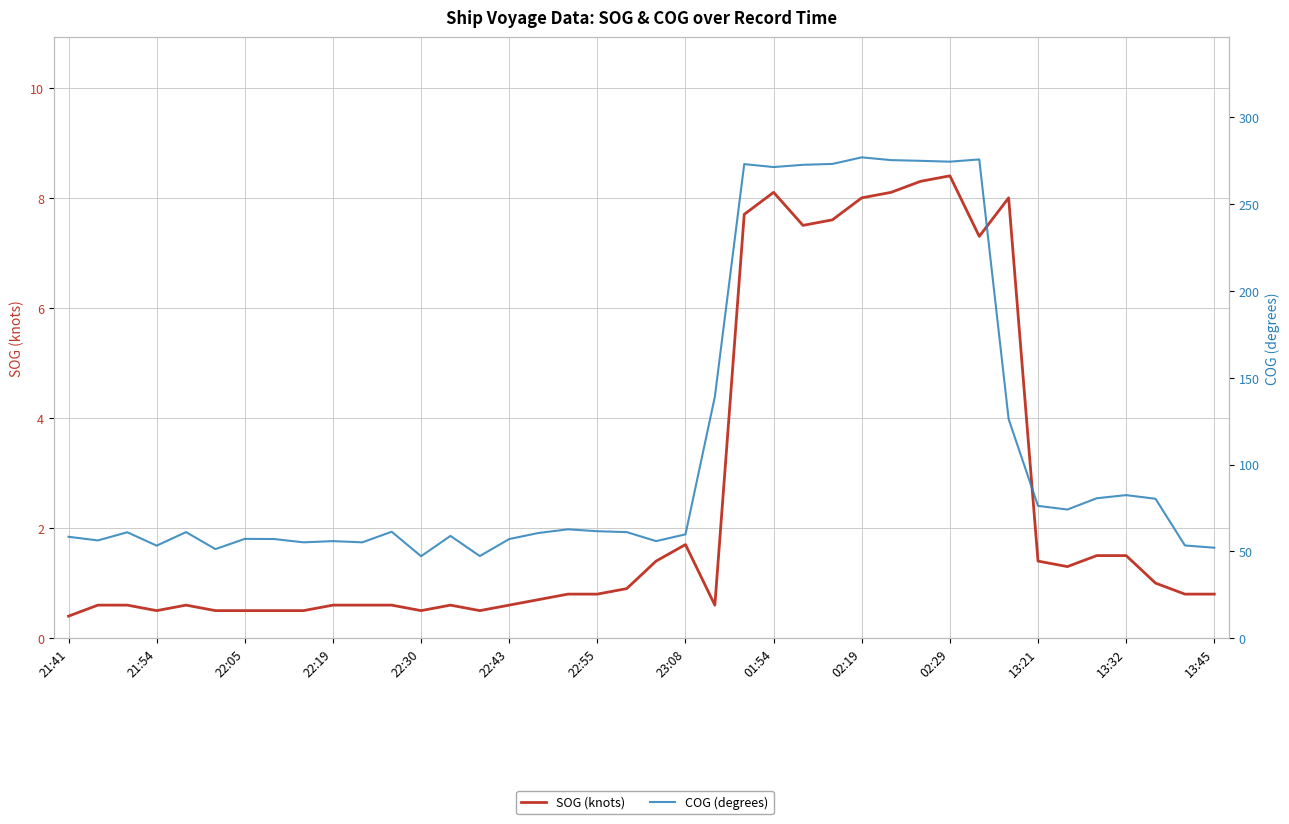

True or false: COG (degrees) has more than 1 interior local peaks.

True